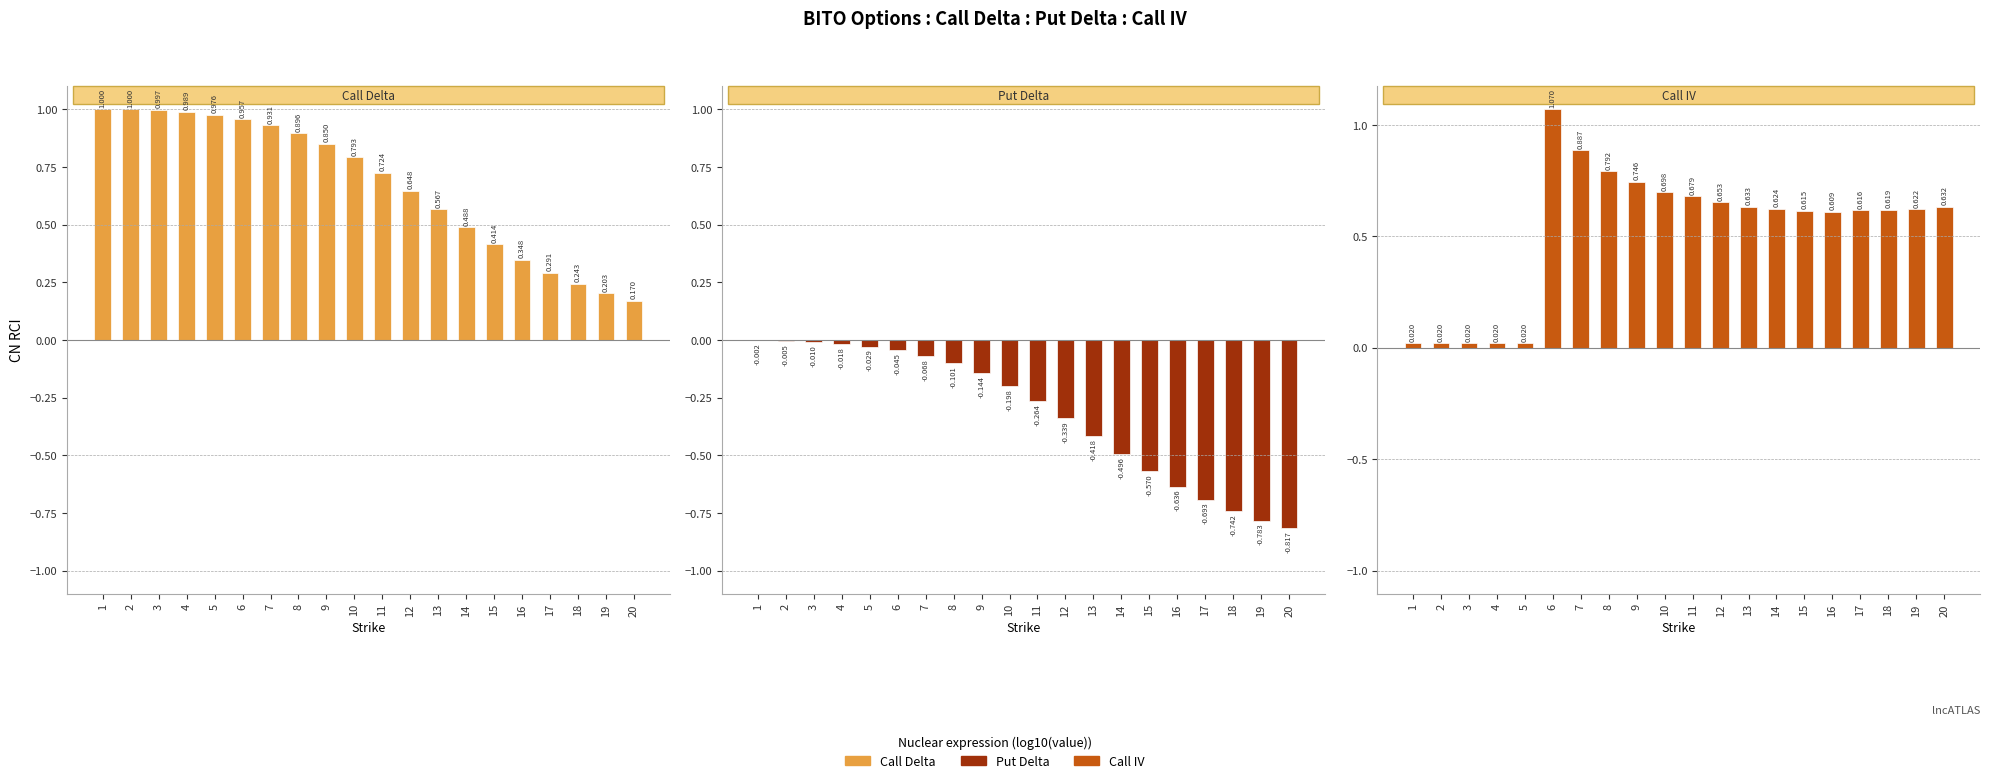

What is the average value of the Call Delta series?

0.7